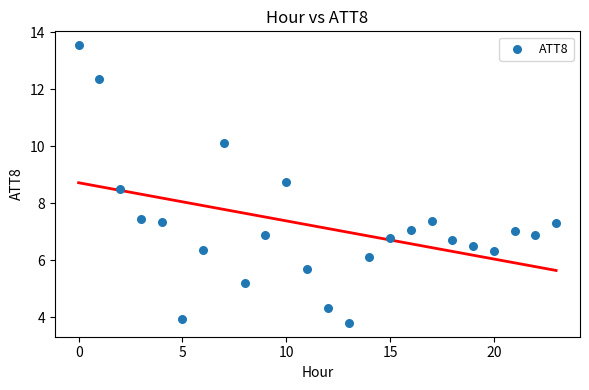

What is the range of Y values (max minus min)?

9.7